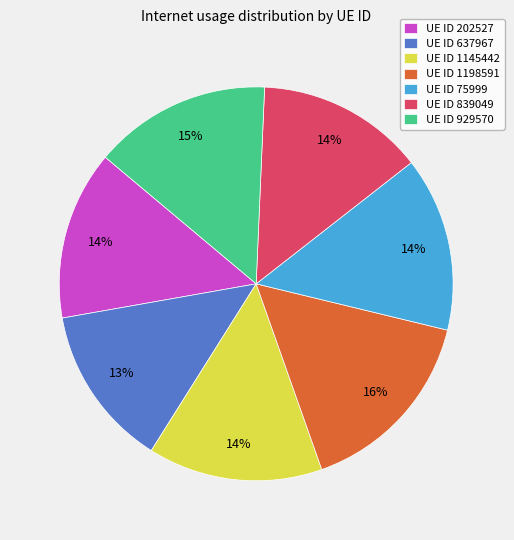

Is there a majority slice in this chart?

No